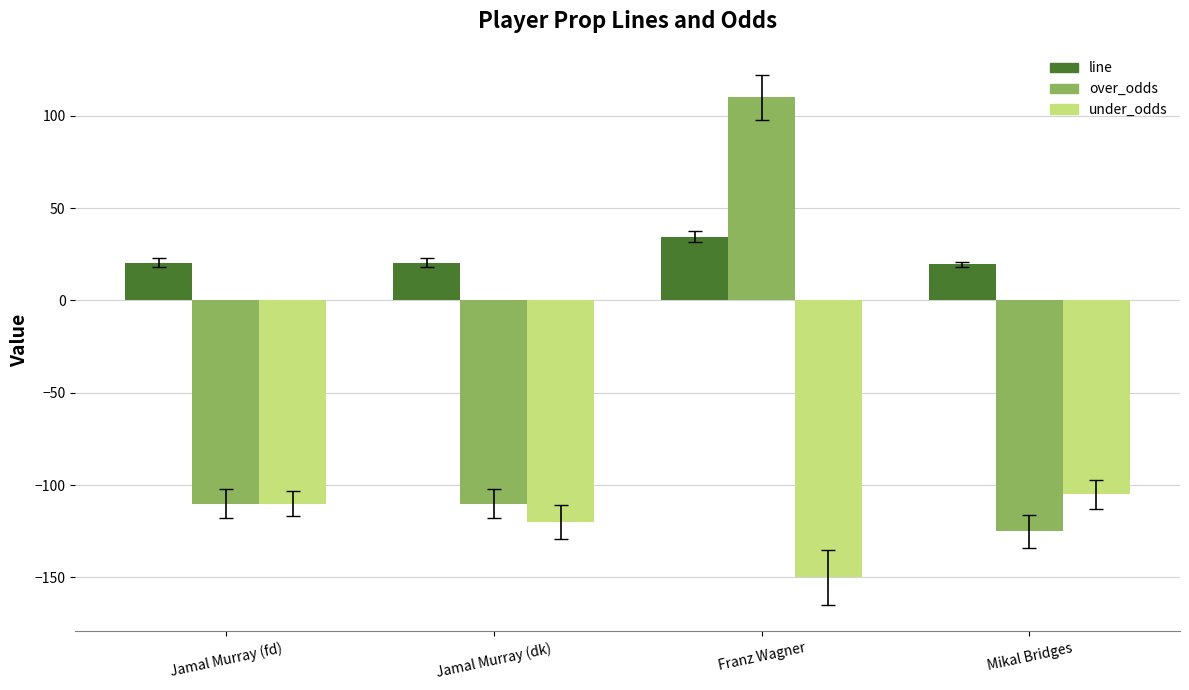

Which series has the largest total across all categories?

line